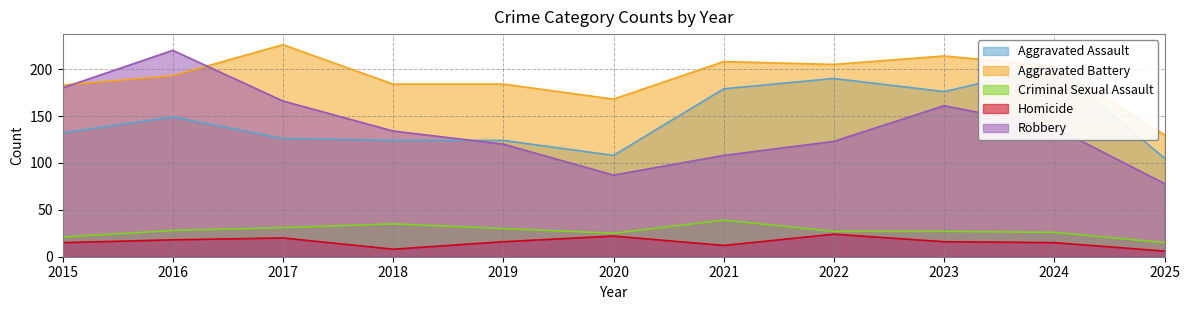

What value does the Criminal Sexual Assault series have at 2024?

26